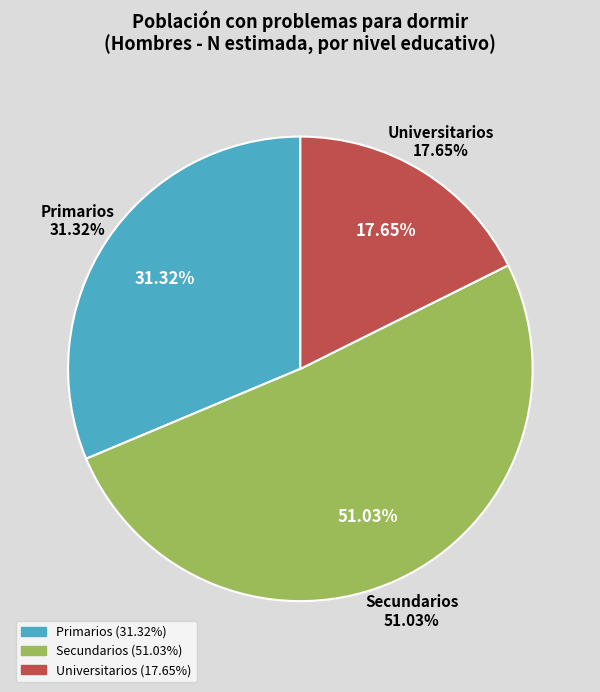

Do Universitarios and Primarios together represent more than half of the pie?

No